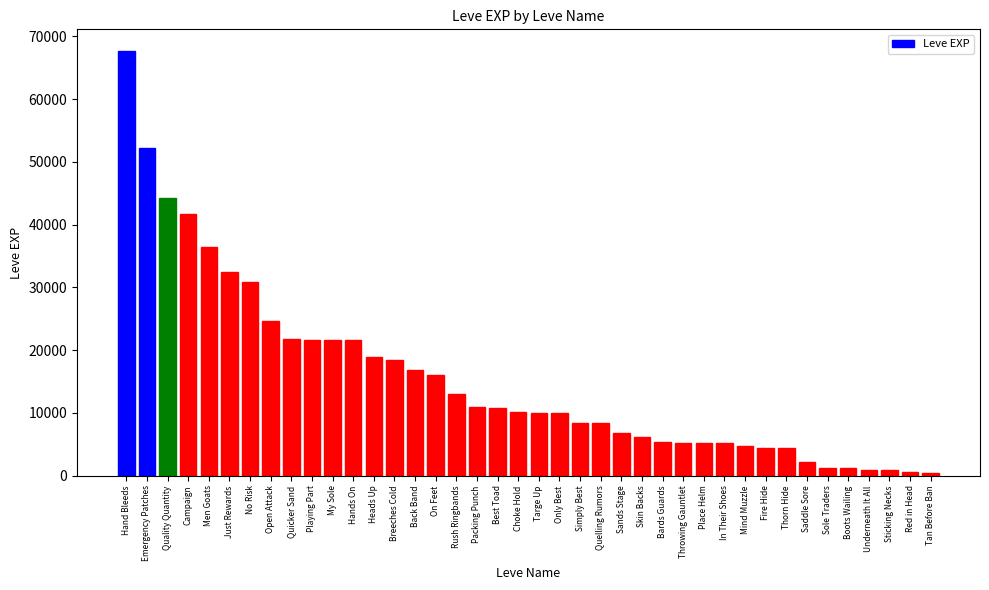

What is the label of the 8th bar from the right?

Thorn Hide